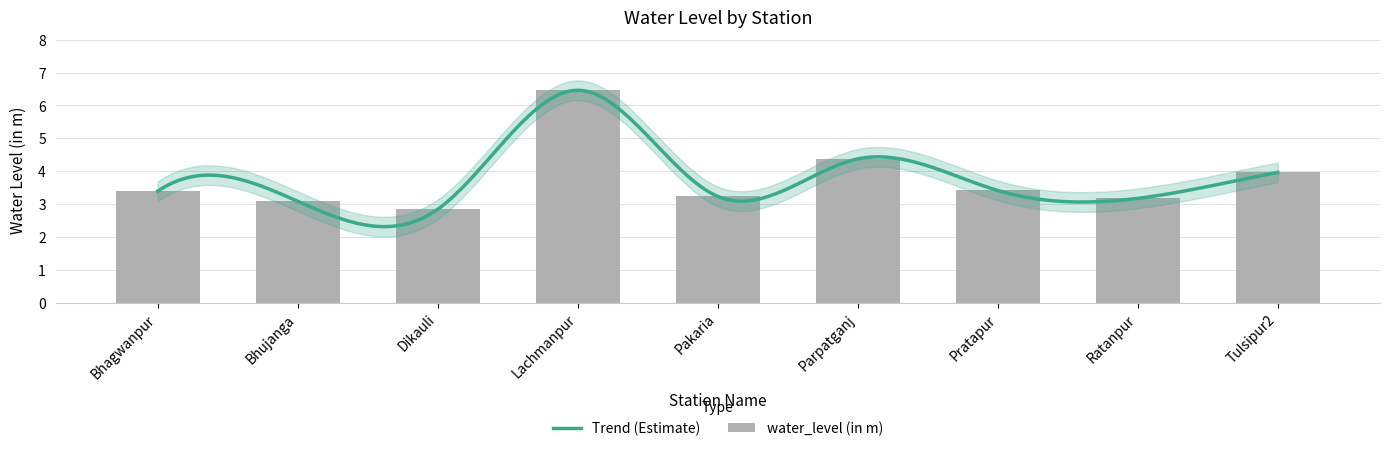

Approximately how many times larger is the value at Dikauli compared to Bhujanga?

0.9